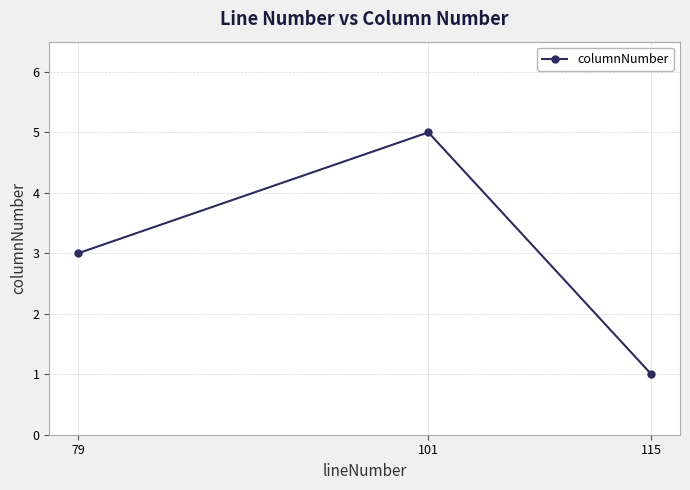

What is the value of the 2nd point from the left?

5